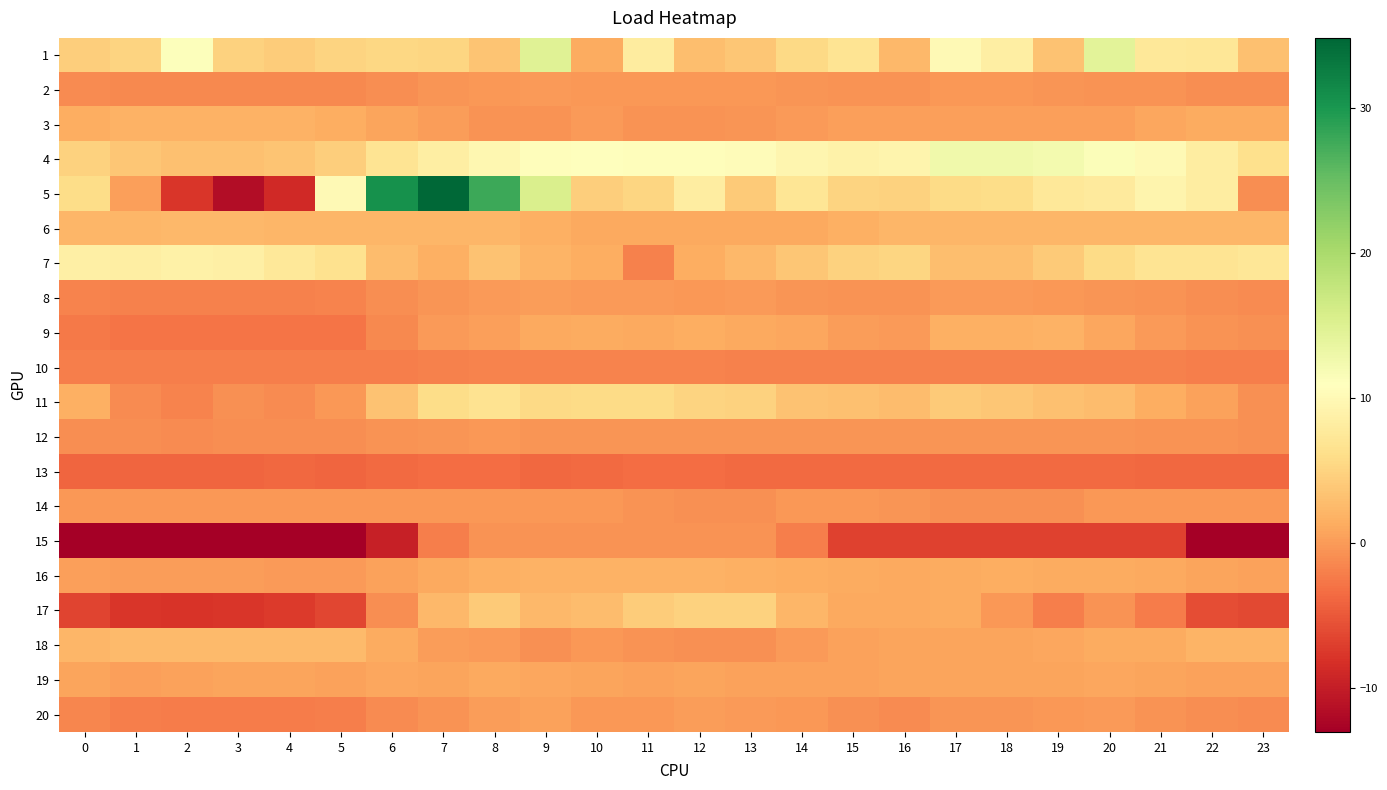

List the series in order of their peak value, highest first.

5, 1, 4, 7, 11, 17, 18, 6, 3, 16, 9, 19, 20, 8, 2, 14, 12, 15, 10, 13